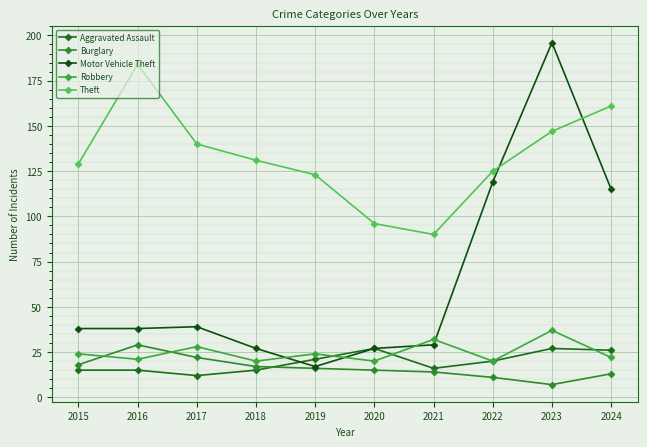

Where is Burglary nearest to the value 18?

2015